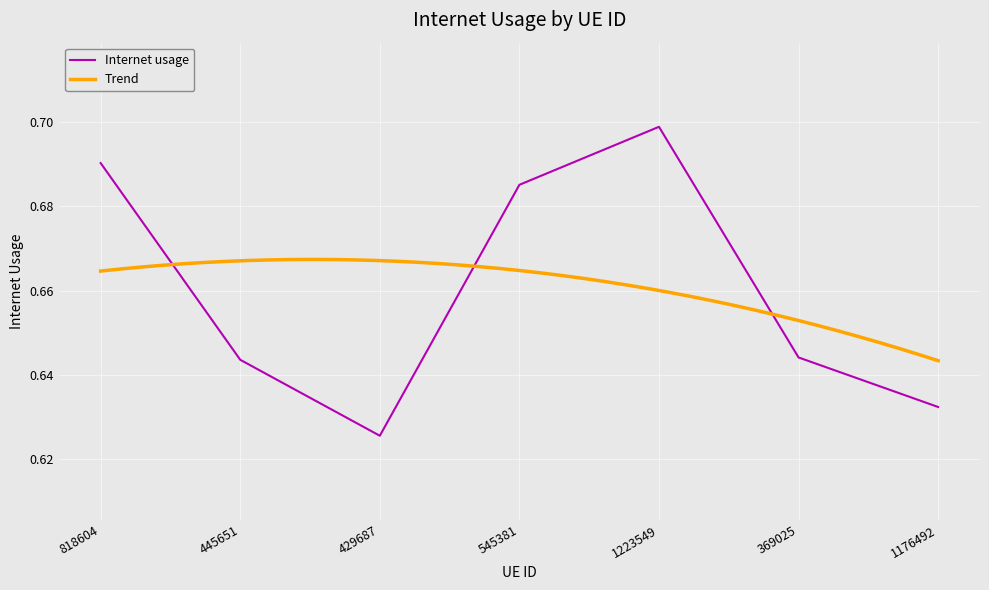

What is the average value?

0.7